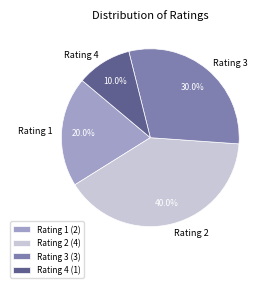

What is the largest slice in the pie chart?

Rating 2